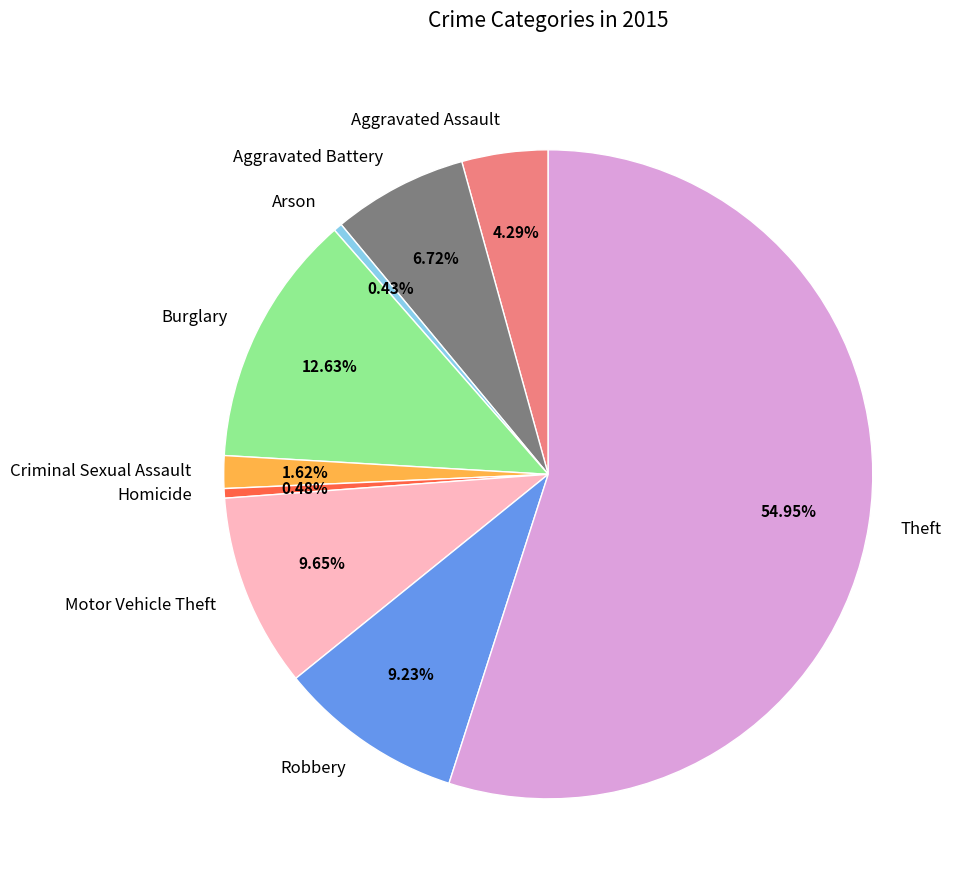

Which category accounts for the majority?

Theft